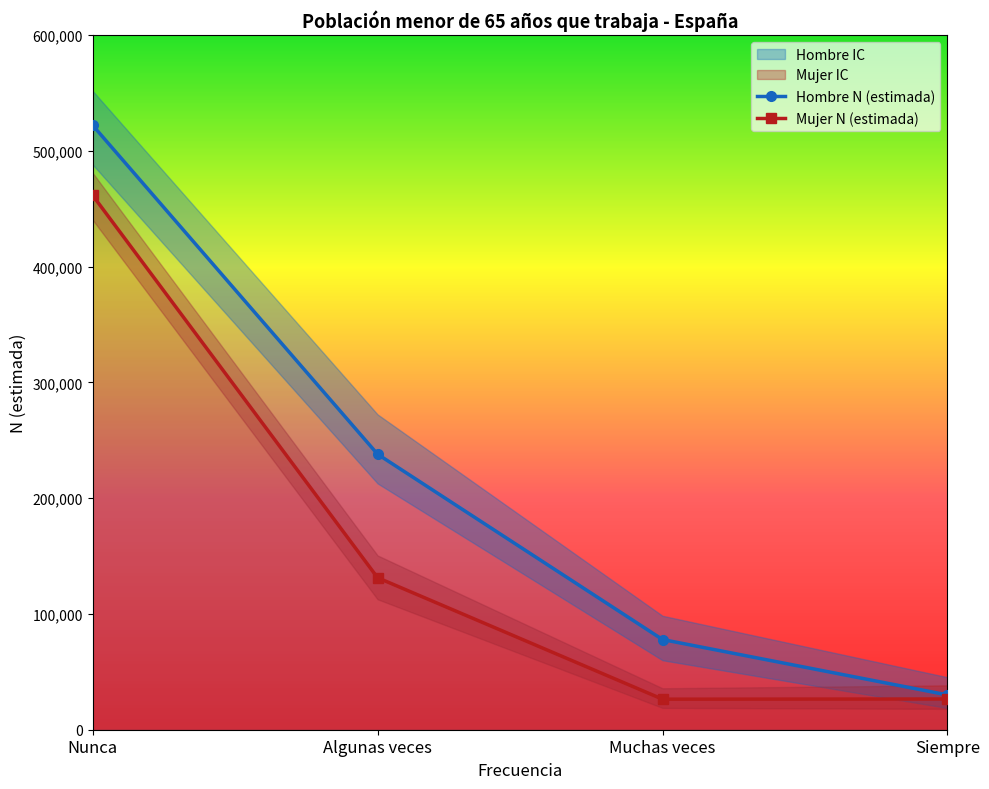

Is it true that Hombre N (estimada) equals 77896 at Muchas veces?

True